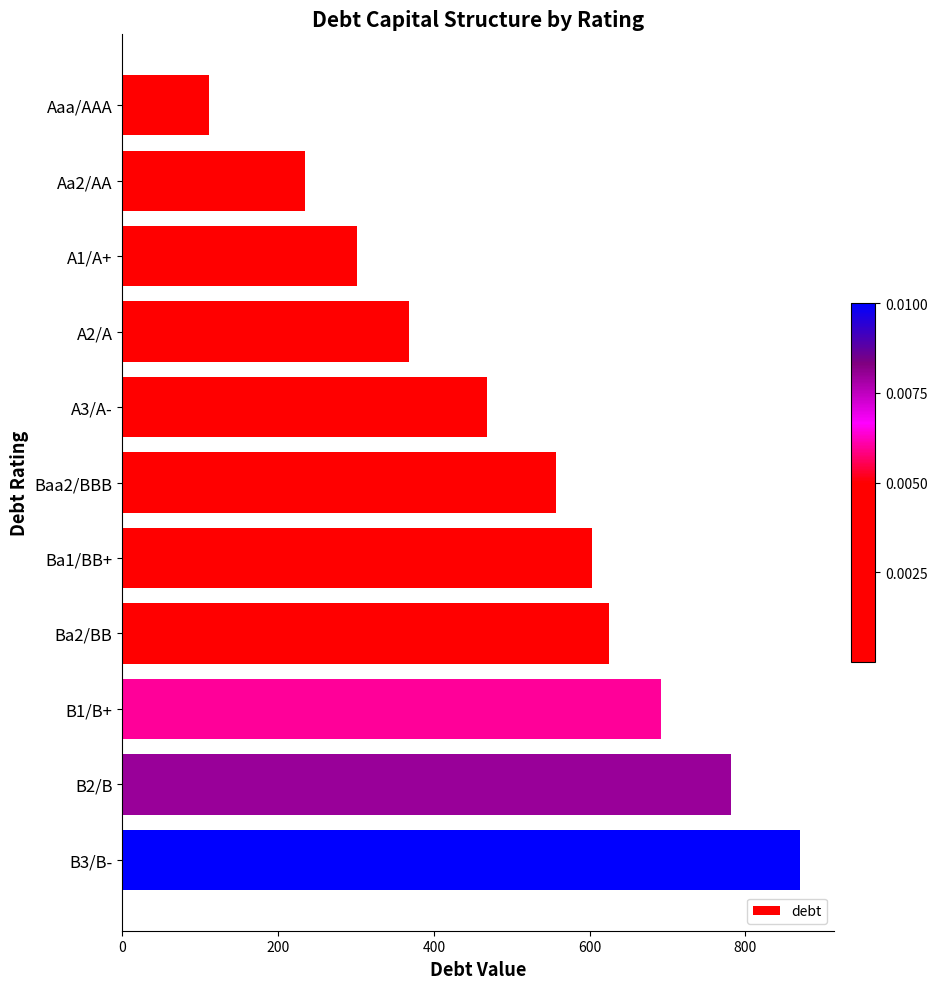

Is it true that the value at B3/B- is 1396.2?

False